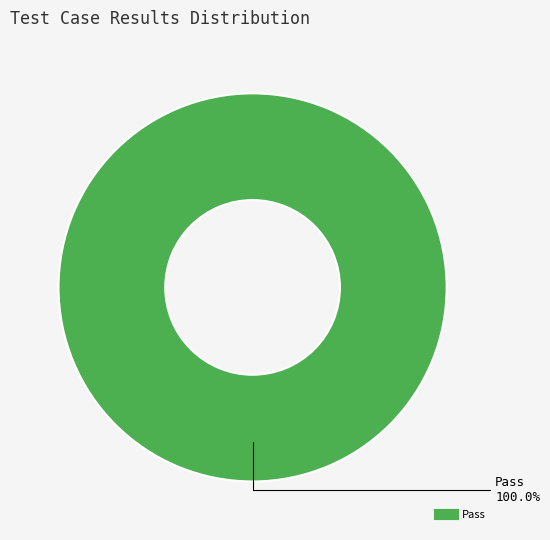

Is there any slice that represents more than half of the pie?

Yes